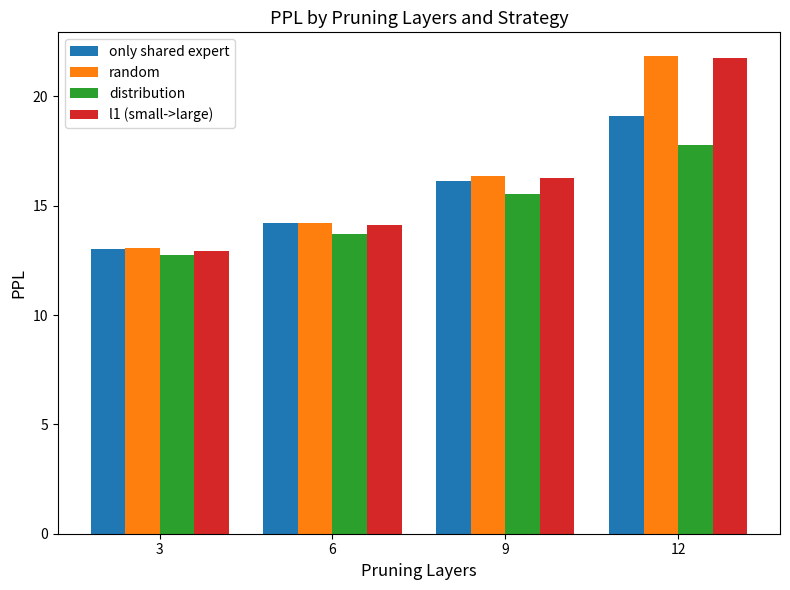

Is it true that distribution equals 9.9 at 9?

False